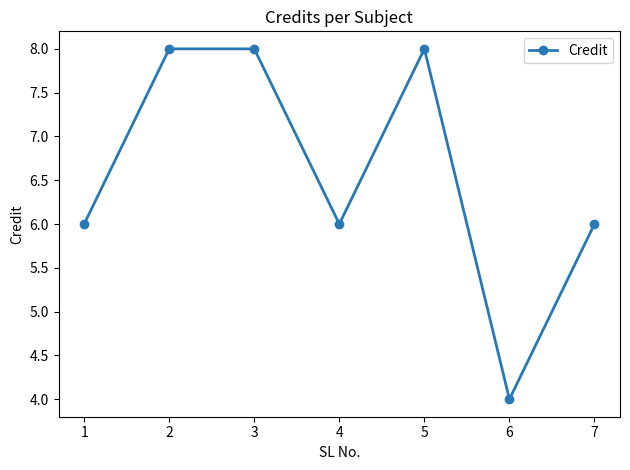

How many lines are shown in the chart?

1